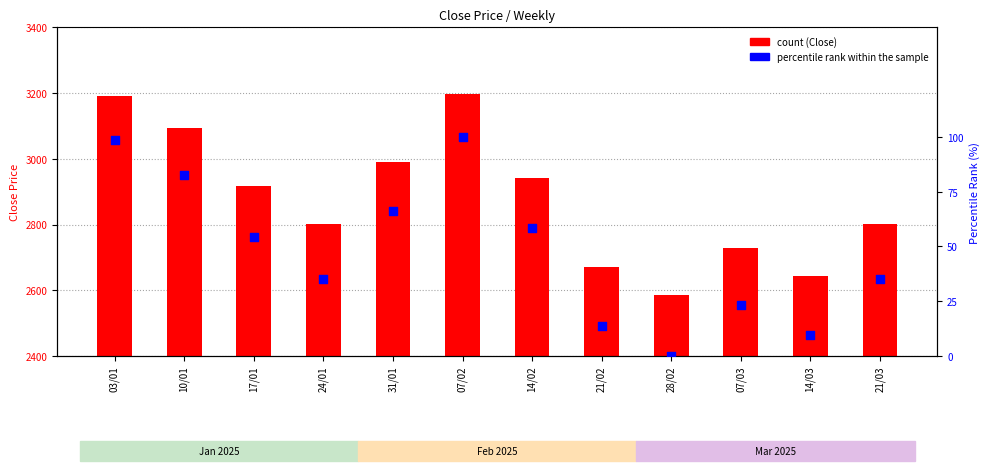

Which series has the largest total across all categories?

Close